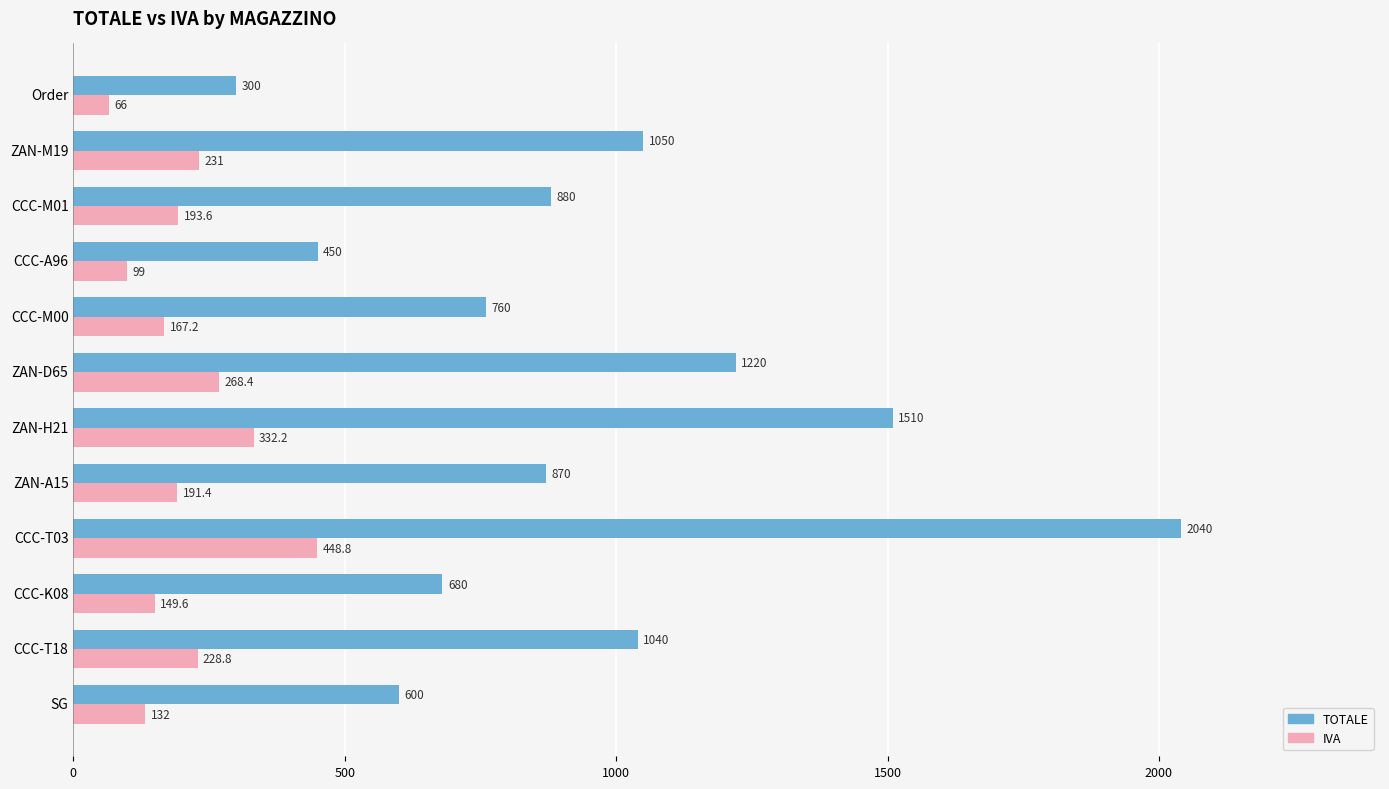

What are all the series names shown in the legend?

TOTALE, IVA